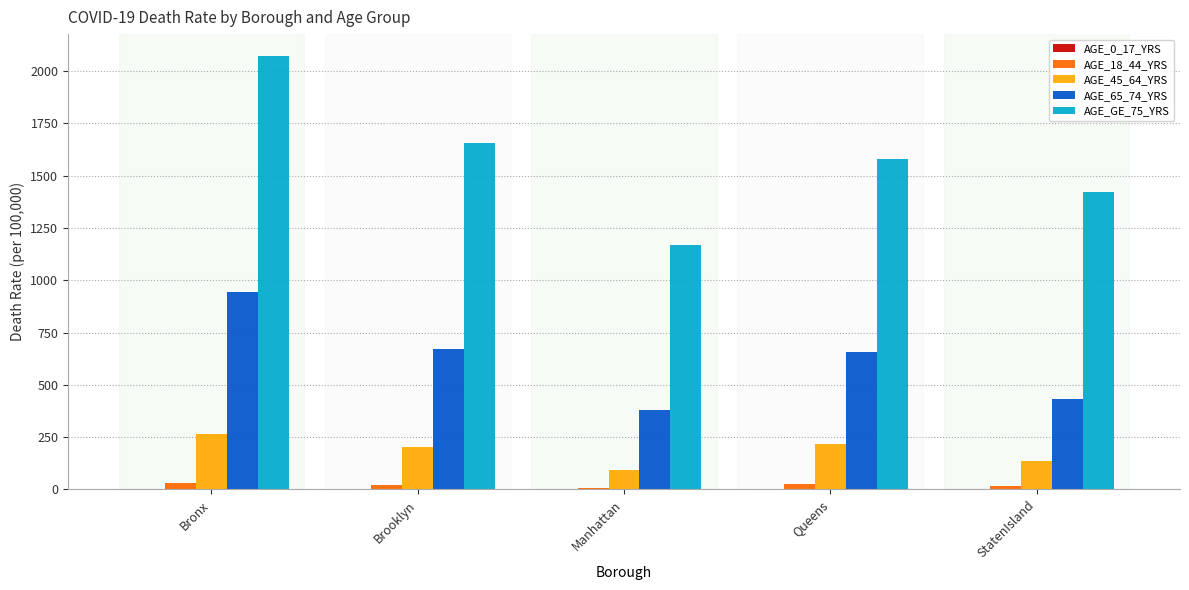

What is the sum of the AGE_18_44_YRS values at Manhattan and Queens?

35.8